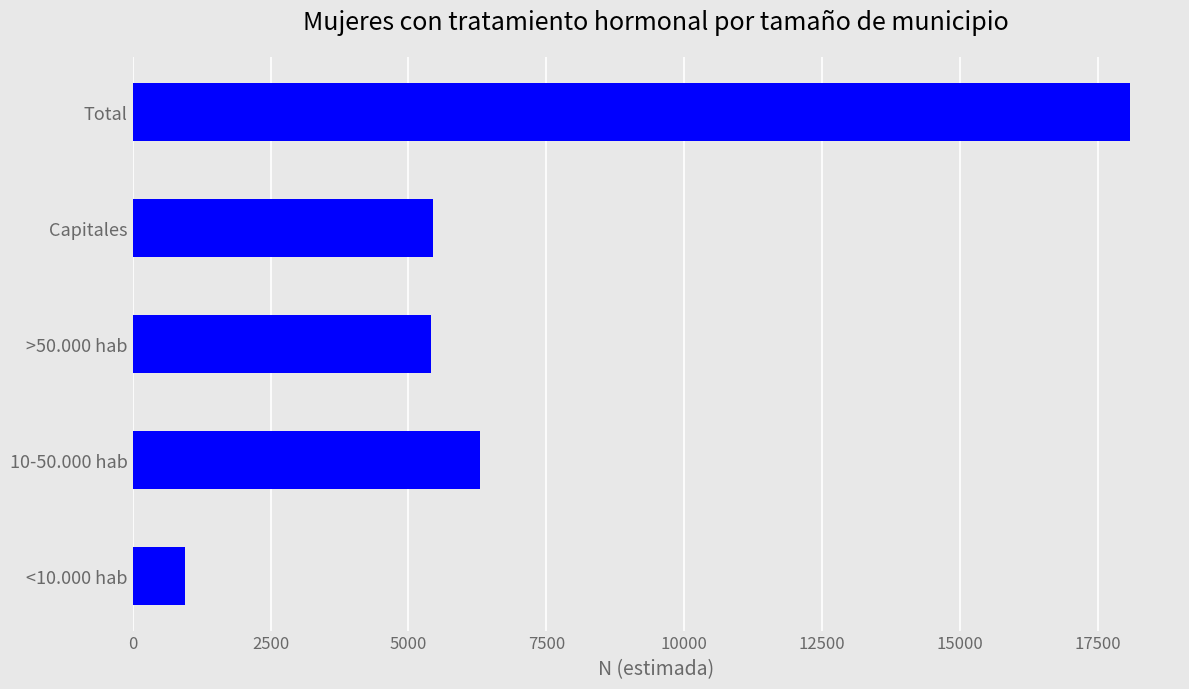

How many series are shown in this chart?

1